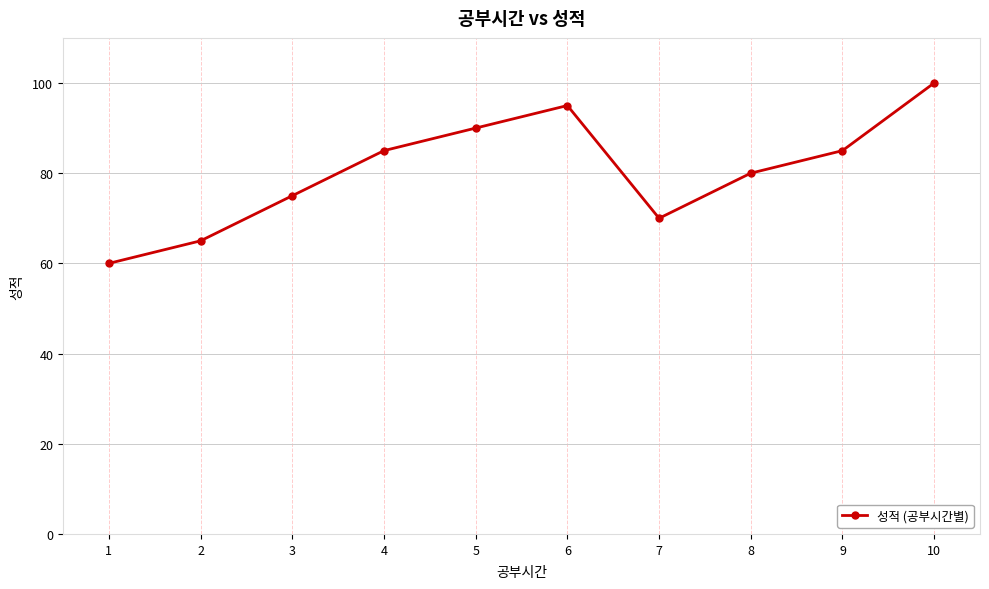

What is the change in value from 3 to 9?

+10